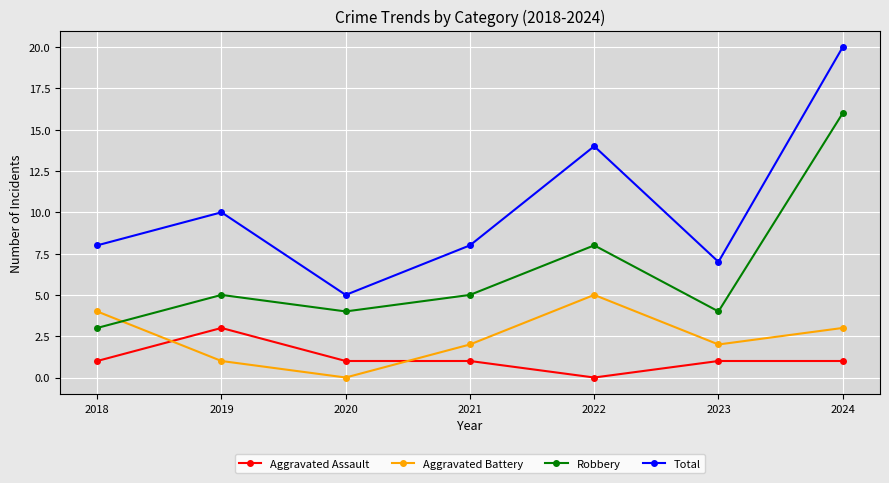

Which series has the widest spread of values?

Total